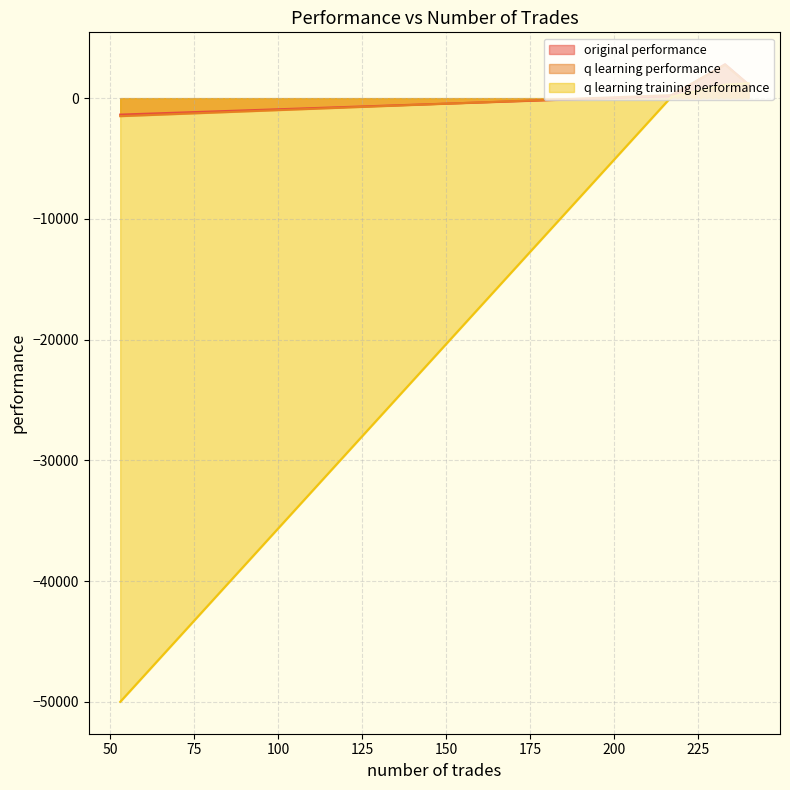

Reading left to right, extract all data points from this chart.

original performance: 1141.5	174.9	2811.1	-1361.7
q learning performance: 1098.7	255.1	2766.2	-1492.5
q learning training performance: 1235.6	106.3	1121.8	-50000.0